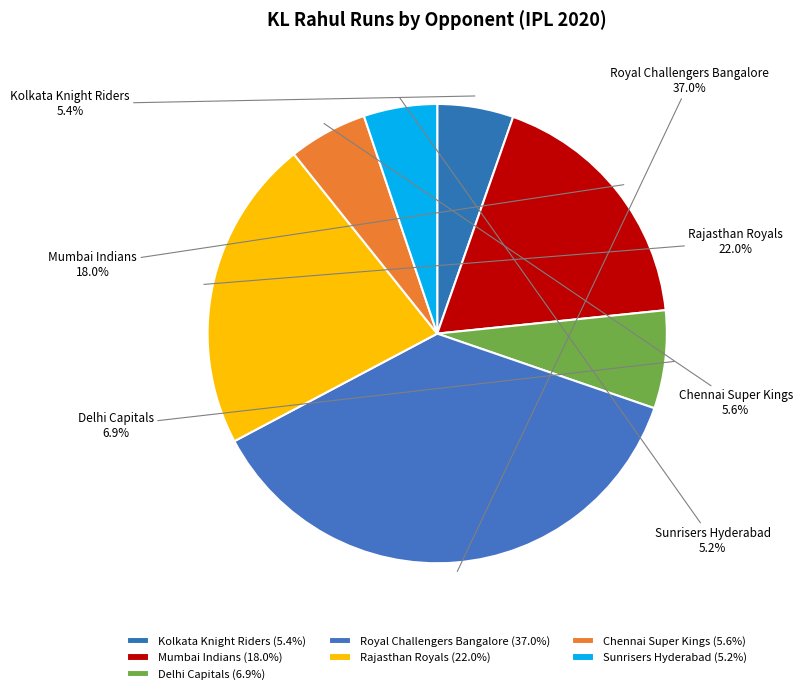

Is it true that Mumbai Indians is 18% of the pie?

True